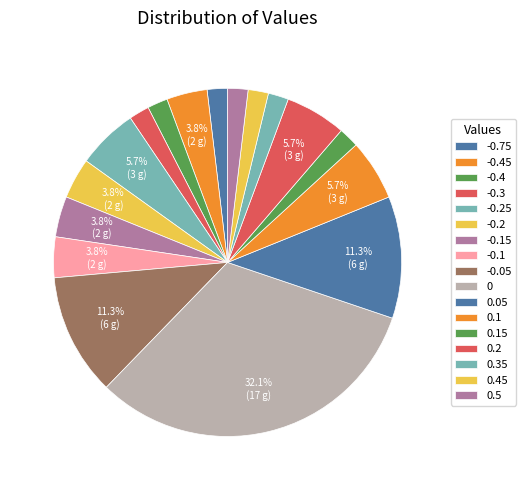

True or false: -0.45 accounts for 4% of the total.

True